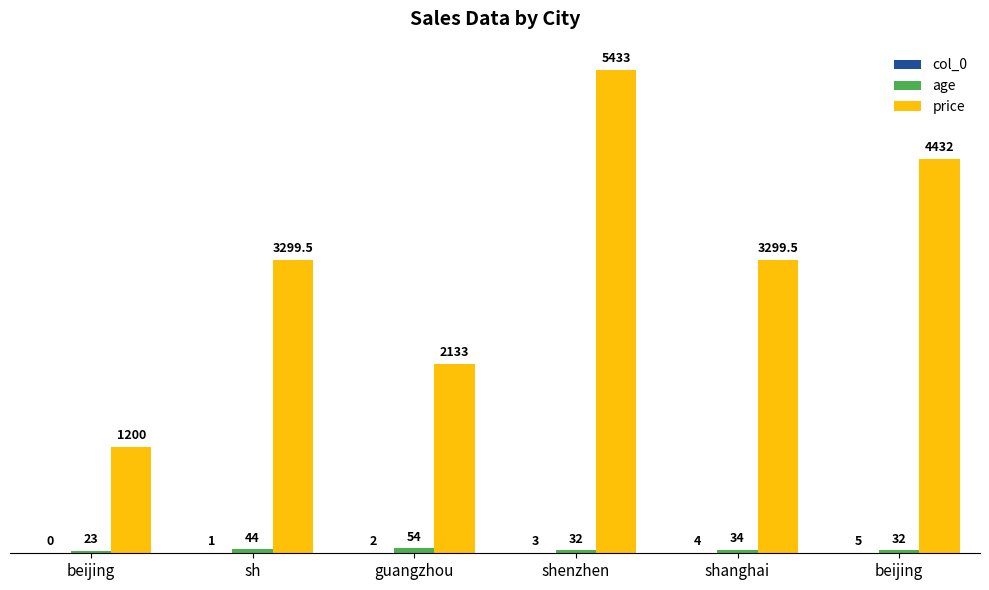

What is the value of the price bar at the 2nd from the left?

3299.5